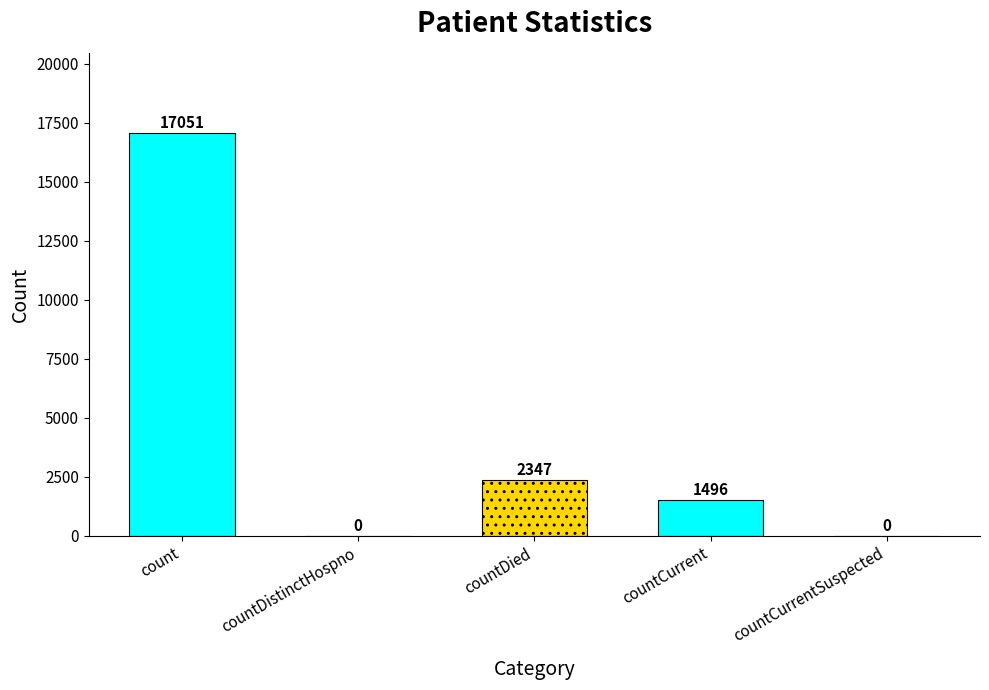

The value at countDied is 1499. True or false?

False